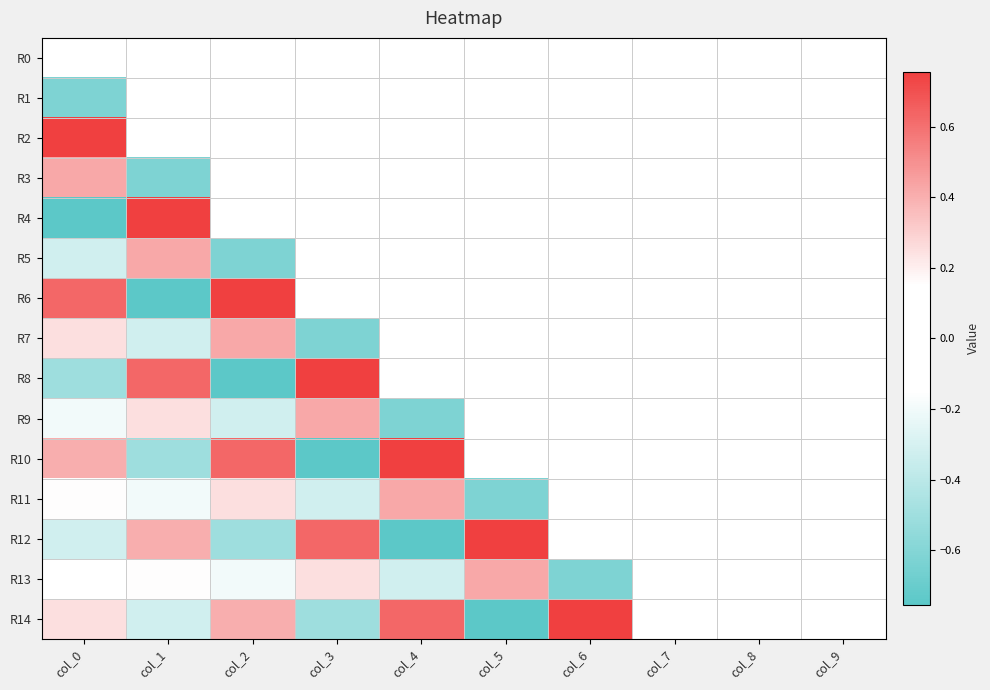

Reading left to right, extract all data points from this chart.

R0: col_0=-0.1	col_1=0.0	col_2=0.0	col_3=0.0	col_4=0.0	col_5=0.0	col_6=0.0	col_7=0.0	col_8=0.0	col_9=0.0
R1: col_0=-0.6	col_1=0.0	col_2=0.0	col_3=0.0	col_4=0.0	col_5=0.0	col_6=0.0	col_7=0.0	col_8=0.0	col_9=0.0
R2: col_0=0.8	col_1=-0.1	col_2=0.0	col_3=0.0	col_4=0.0	col_5=0.0	col_6=0.0	col_7=0.0	col_8=0.0	col_9=0.0
R3: col_0=0.4	col_1=-0.6	col_2=0.0	col_3=0.0	col_4=0.0	col_5=0.0	col_6=0.0	col_7=0.0	col_8=0.0	col_9=0.0
R4: col_0=-0.7	col_1=0.8	col_2=-0.1	col_3=0.0	col_4=0.0	col_5=0.0	col_6=0.0	col_7=0.0	col_8=0.0	col_9=0.0
R5: col_0=-0.3	col_1=0.4	col_2=-0.6	col_3=0.0	col_4=0.0	col_5=0.0	col_6=0.0	col_7=0.0	col_8=0.0	col_9=0.0
R6: col_0=0.6	col_1=-0.7	col_2=0.8	col_3=-0.1	col_4=0.0	col_5=0.0	col_6=0.0	col_7=0.0	col_8=0.0	col_9=0.0
R7: col_0=0.3	col_1=-0.3	col_2=0.4	col_3=-0.6	col_4=0.0	col_5=0.0	col_6=0.0	col_7=0.0	col_8=0.0	col_9=0.0
R8: col_0=-0.5	col_1=0.6	col_2=-0.7	col_3=0.8	col_4=-0.1	col_5=0.0	col_6=0.0	col_7=0.0	col_8=0.0	col_9=0.0
R9: col_0=-0.2	col_1=0.3	col_2=-0.3	col_3=0.4	col_4=-0.6	col_5=0.0	col_6=0.0	col_7=0.0	col_8=0.0	col_9=0.0
R10: col_0=0.4	col_1=-0.5	col_2=0.6	col_3=-0.7	col_4=0.8	col_5=-0.1	col_6=0.0	col_7=0.0	col_8=0.0	col_9=0.0
R11: col_0=0.2	col_1=-0.2	col_2=0.3	col_3=-0.3	col_4=0.4	col_5=-0.6	col_6=0.0	col_7=0.0	col_8=0.0	col_9=0.0
R12: col_0=-0.3	col_1=0.4	col_2=-0.5	col_3=0.6	col_4=-0.7	col_5=0.8	col_6=-0.1	col_7=0.0	col_8=0.0	col_9=0.0
R13: col_0=-0.1	col_1=0.2	col_2=-0.2	col_3=0.3	col_4=-0.3	col_5=0.4	col_6=-0.6	col_7=0.0	col_8=0.0	col_9=0.0
R14: col_0=0.3	col_1=-0.3	col_2=0.4	col_3=-0.5	col_4=0.6	col_5=-0.7	col_6=0.8	col_7=-0.1	col_8=0.0	col_9=0.0